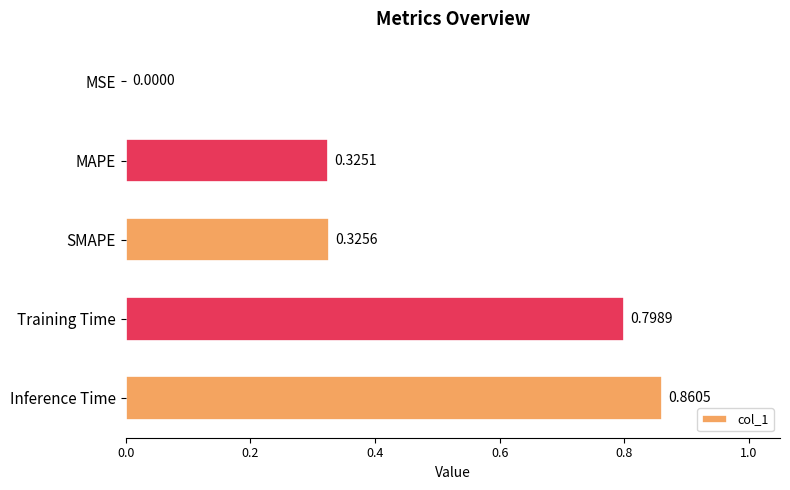

Which category has the highest value across all series?

Inference Time